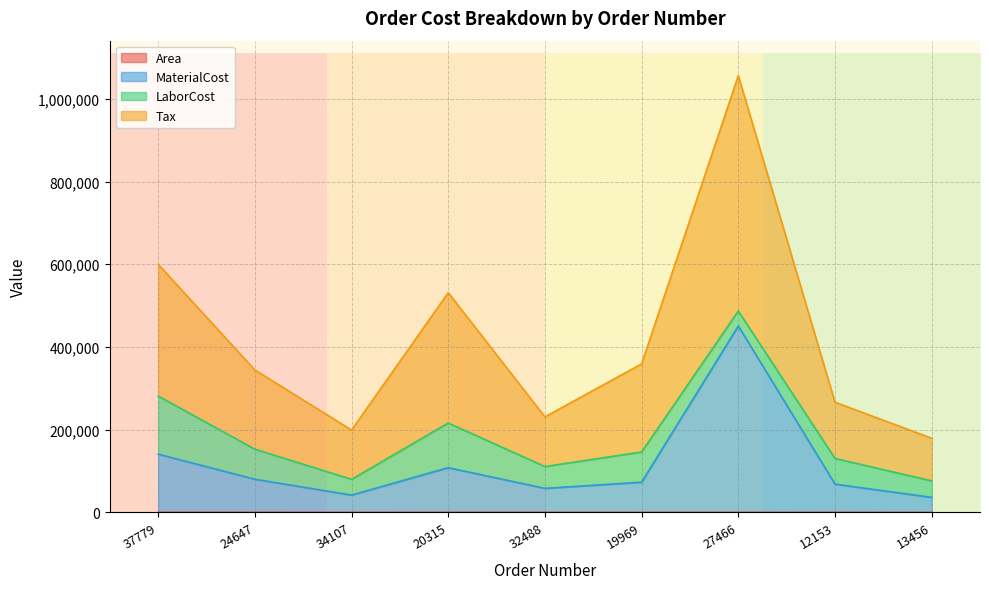

How many interior local valleys does the Area series have?

2